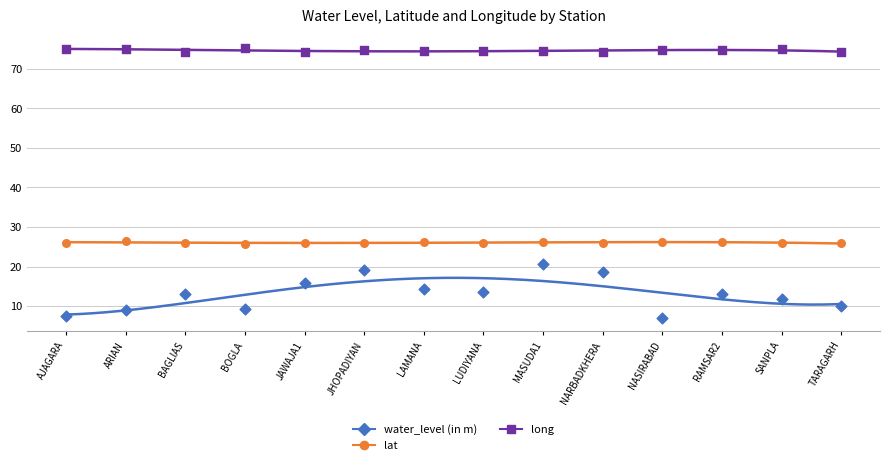

Which series reaches the minimum Y coordinate?

water_level (in m)